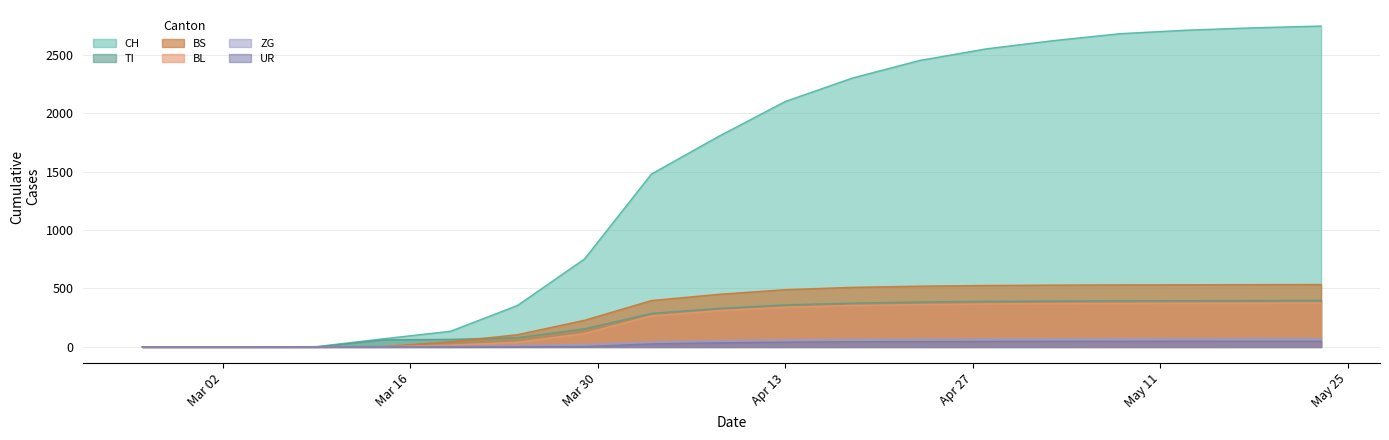

What is the value of the ZG point at the 10th from the left?

55